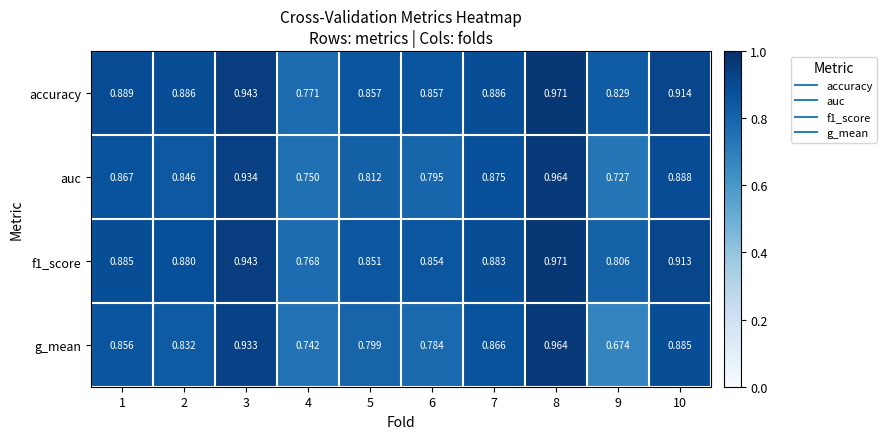

Which series has the largest total across all categories?

accuracy